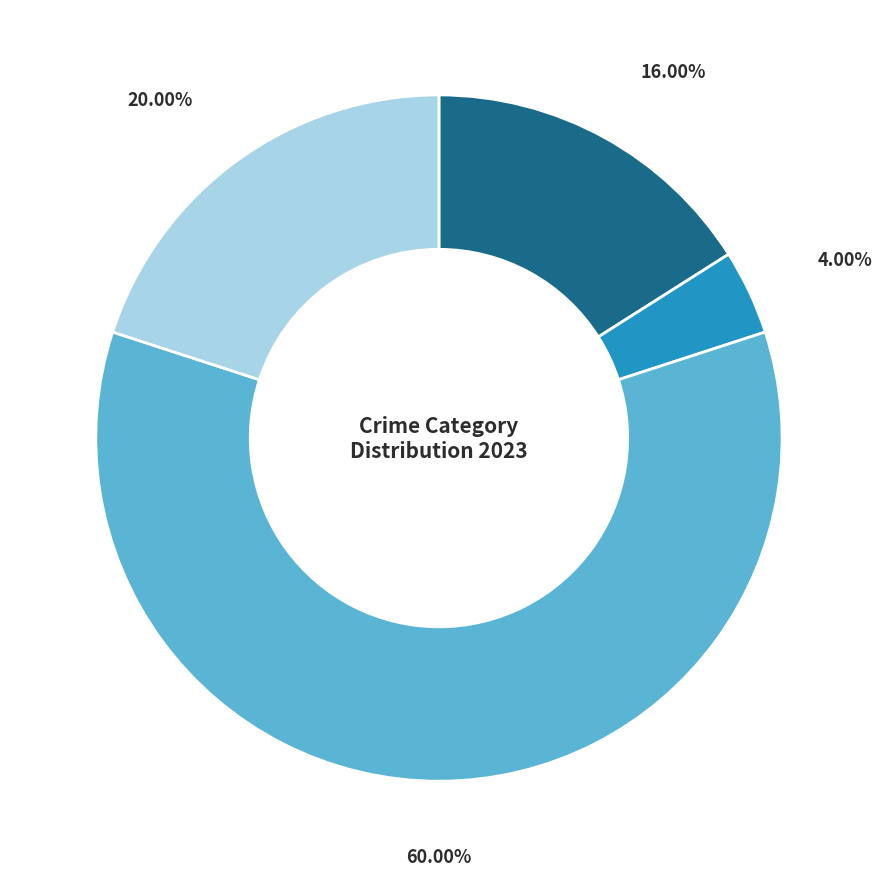

How many slices are in this pie chart?

4